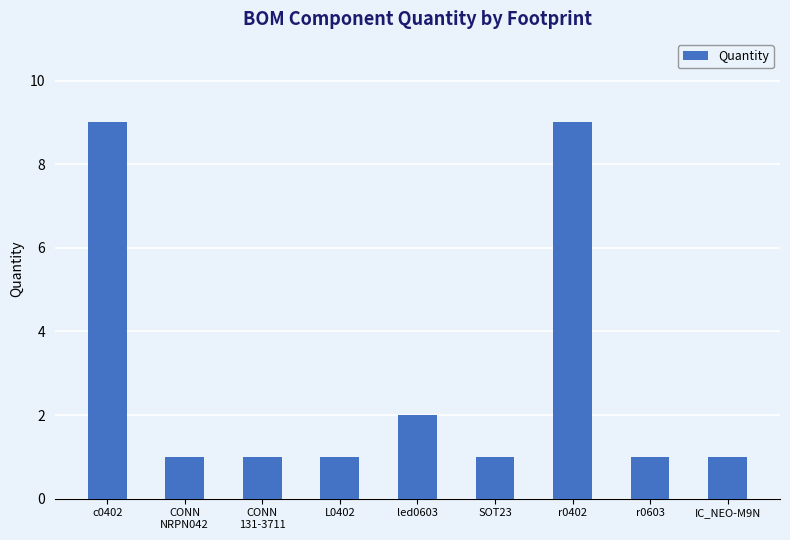

What is the approximate value at r0603?

1